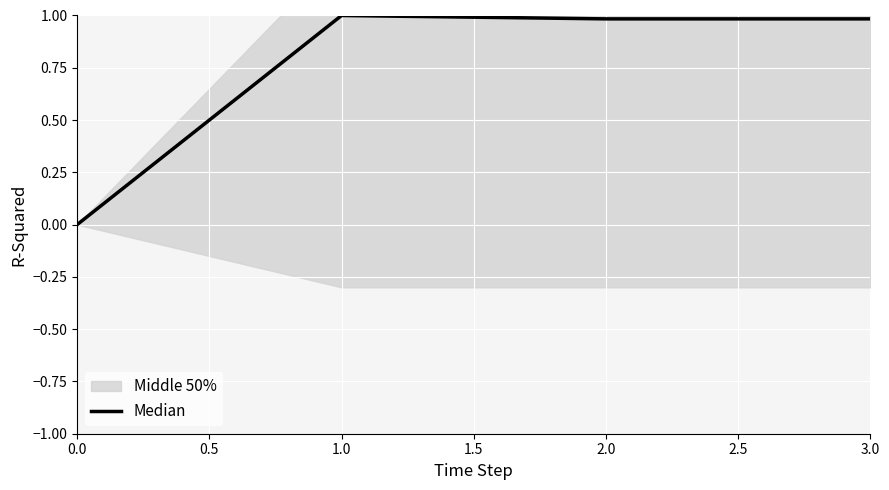

The value at 0.0 is 0.6. True or false?

False